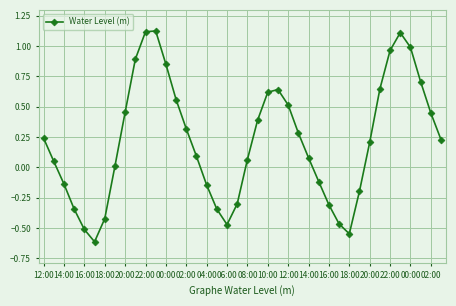

What is the minimum value shown in the chart?

-0.6